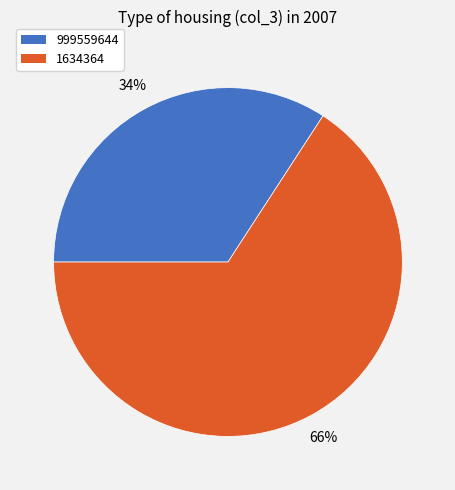

Count the number of slices in the pie.

2